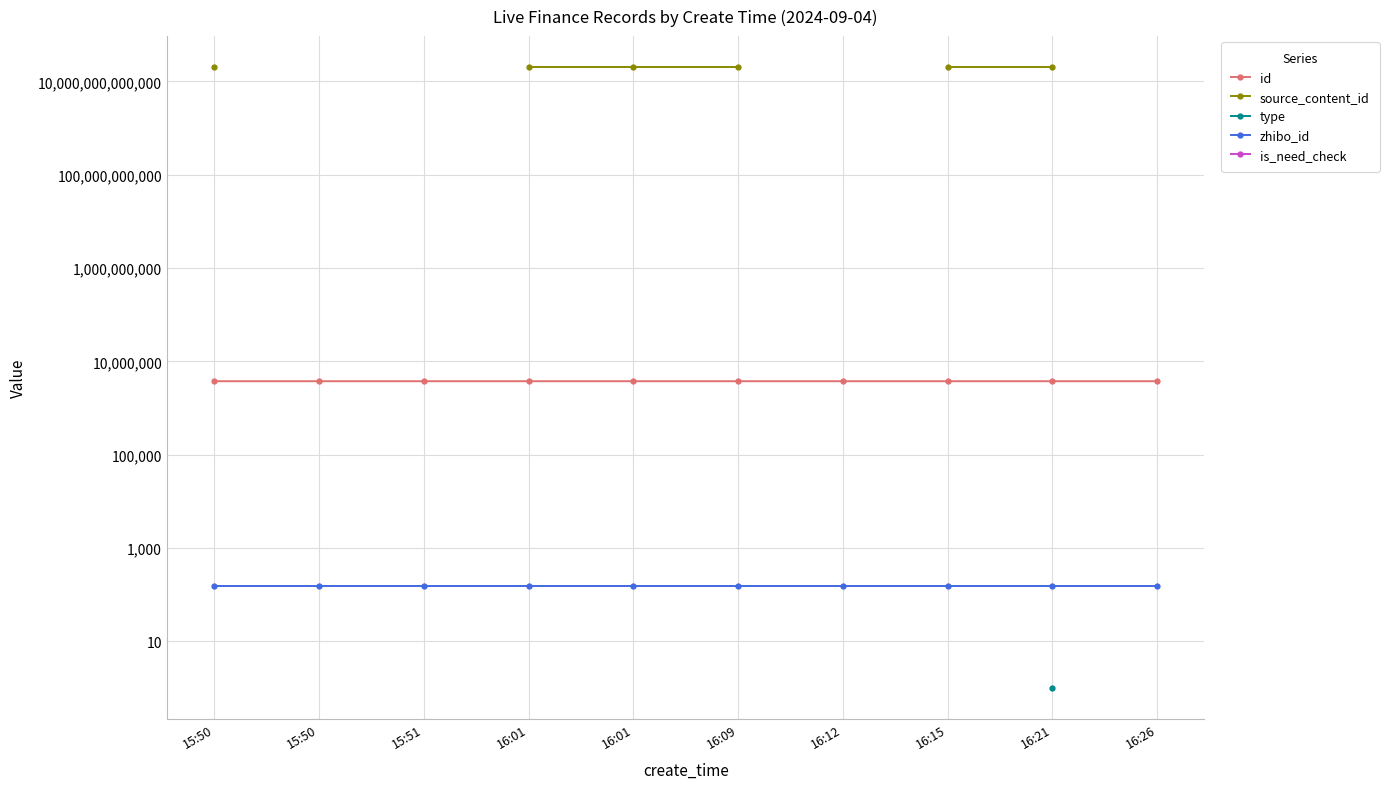

What is the difference between the id values at 16:15 and 15:50?

68.0